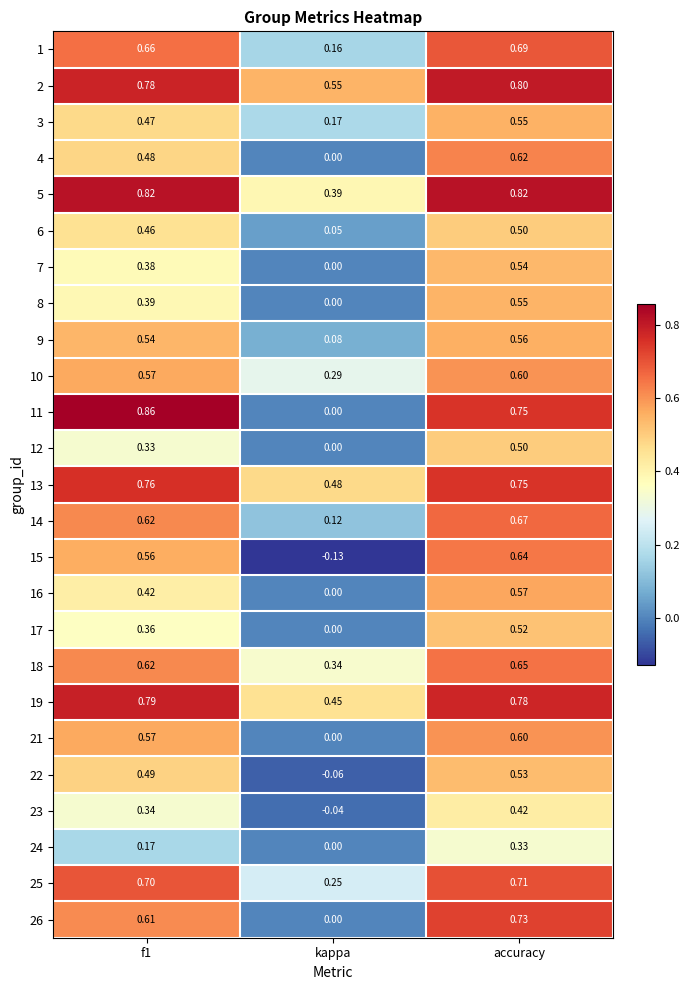

At which label does 7 reach its minimum?

kappa